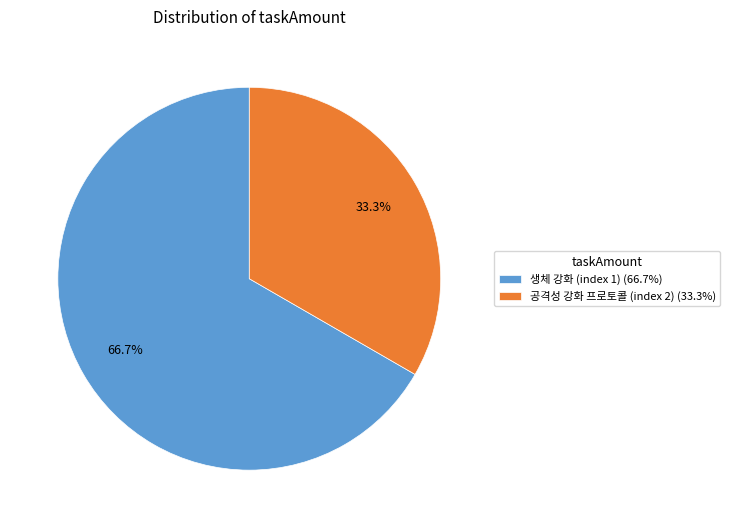

The 공격성 강화 프로토콜 (index 2) slice represents 33% of the pie. True or false?

True